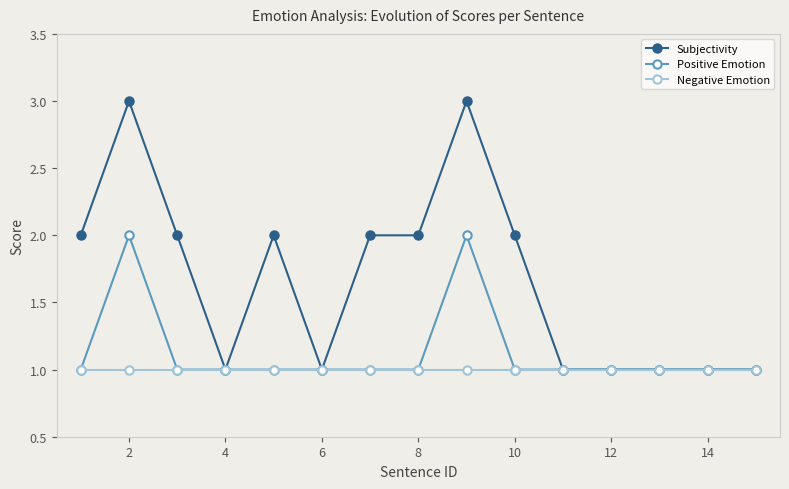

Which series has the largest range (max minus min)?

Subjectivity